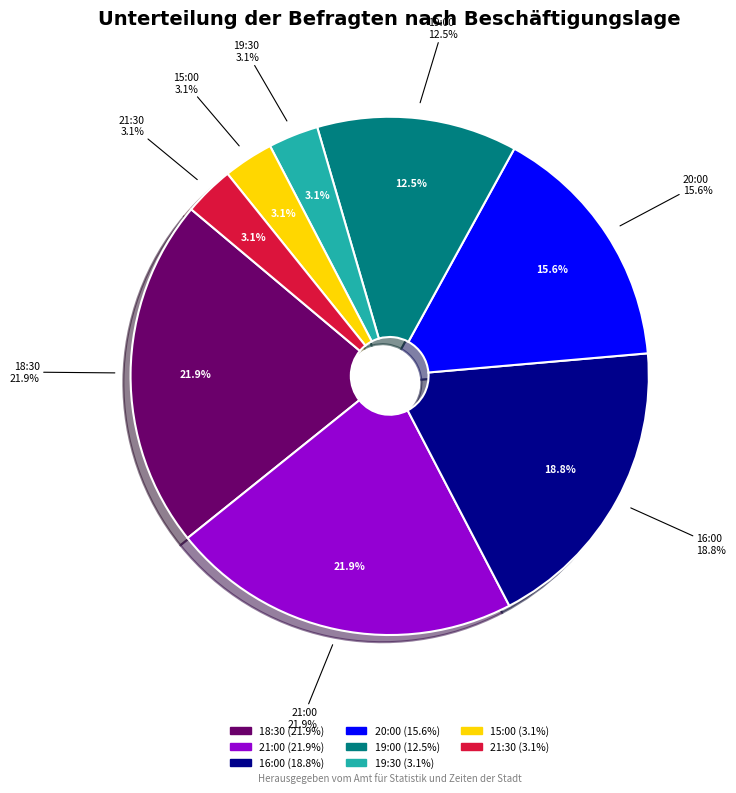

Does any single category account for the majority?

No